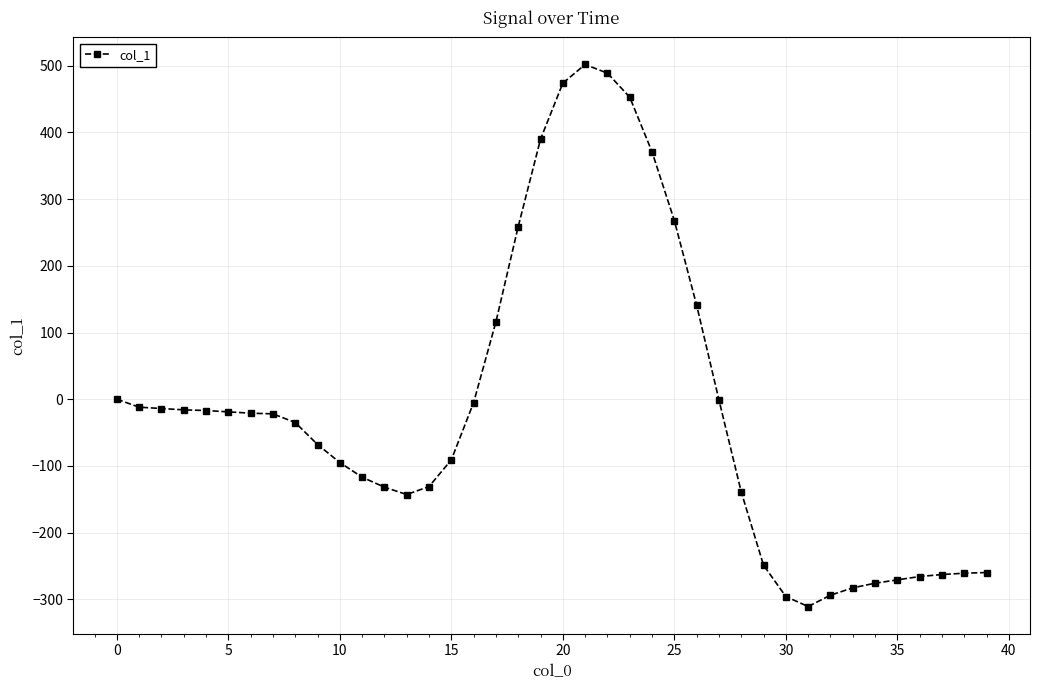

What is the maximum value shown in the chart?

502